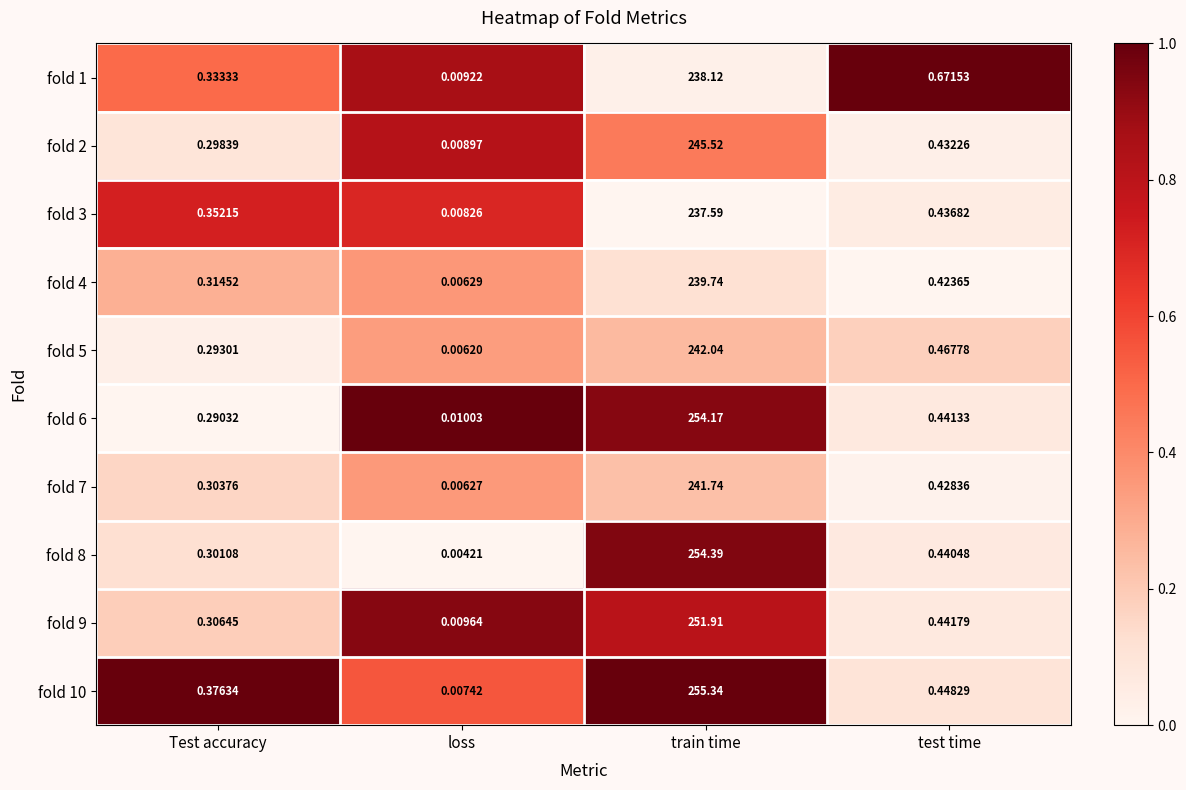

At which category does the chart reach its peak across all series?

train time